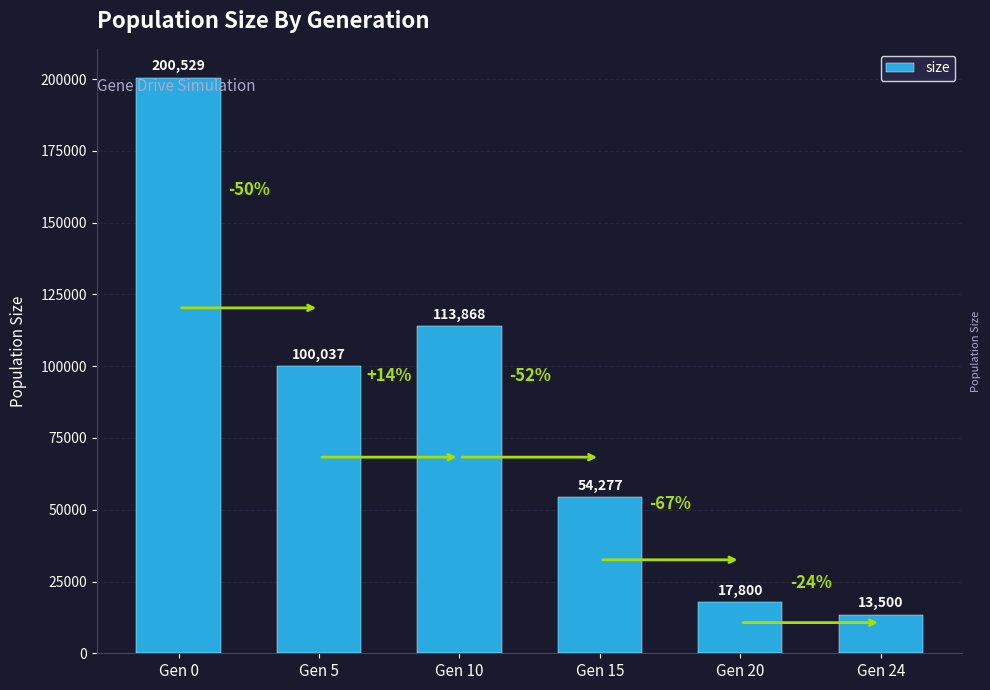

What is the difference between the maximum and second lowest values?

182729